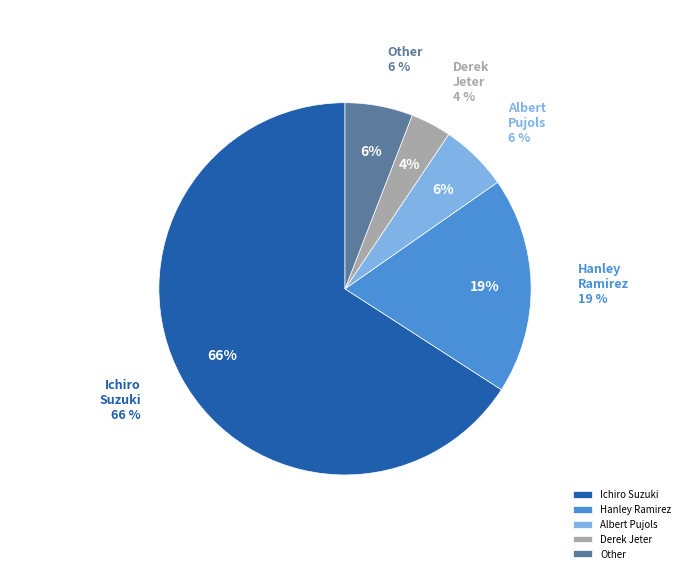

Does Derek Jeter account for over 50% of the chart?

No